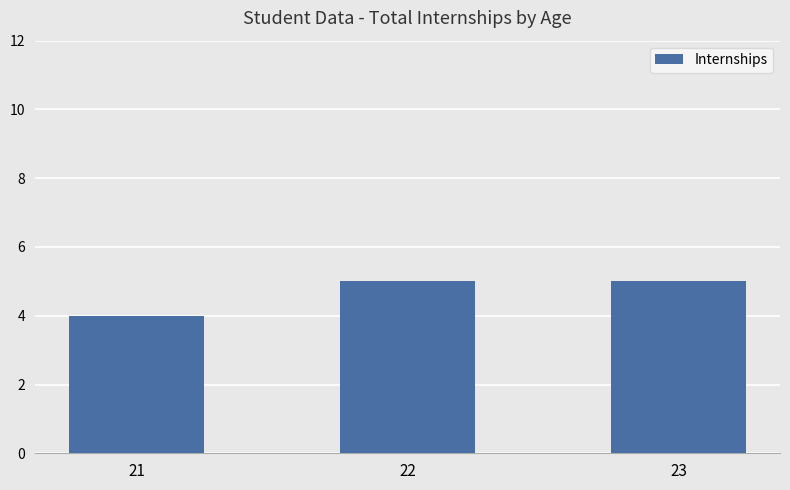

Reading left to right, transcribe all the data shown in this chart.

4	5	5